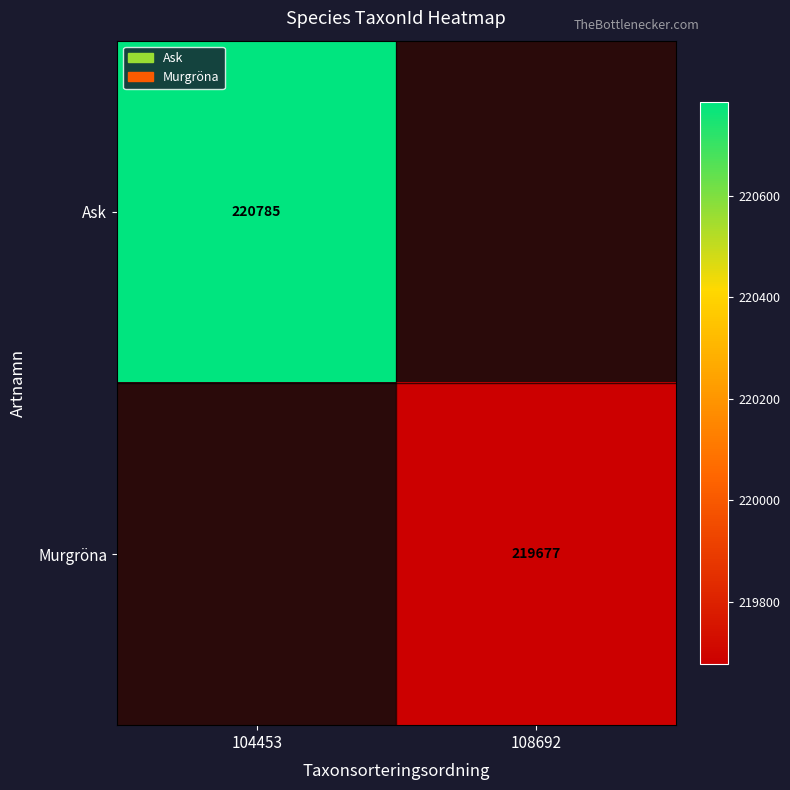

Count the number of categories in the chart.

2